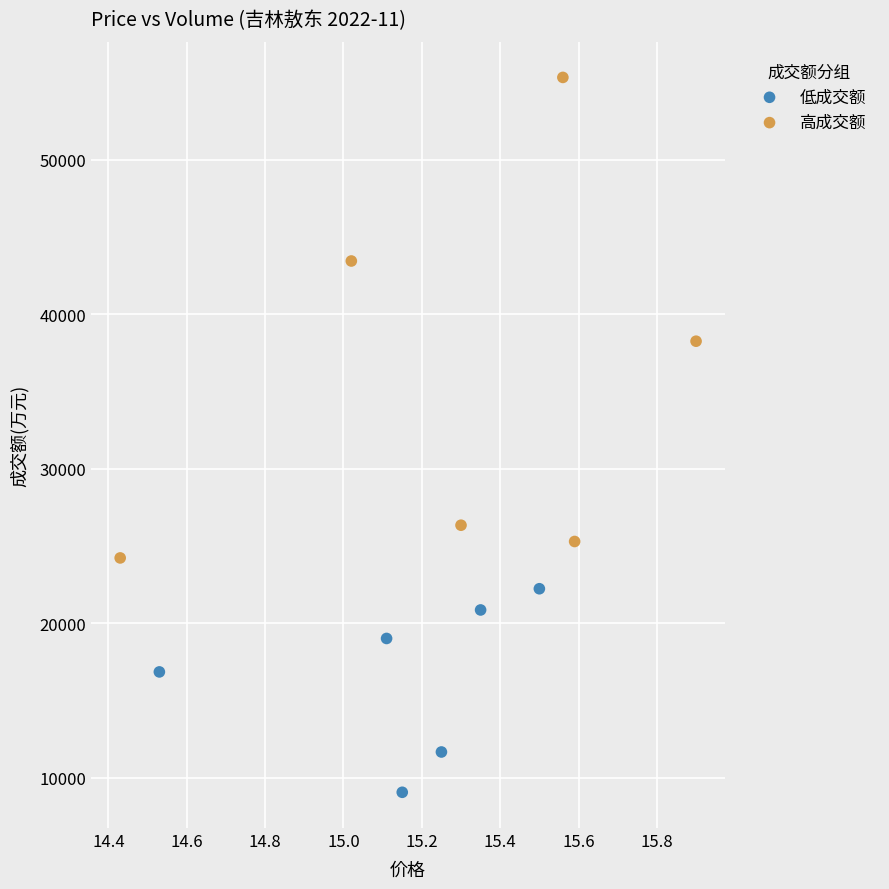

Which series has the largest Y range (max minus min)?

高成交额